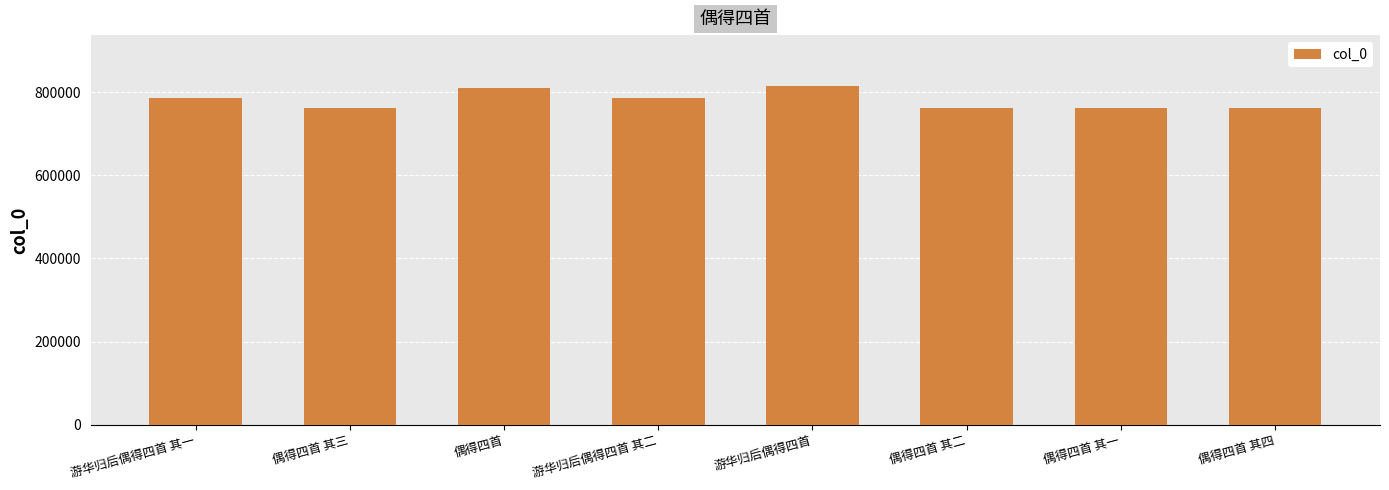

What is the minimum value shown in the chart?

762285